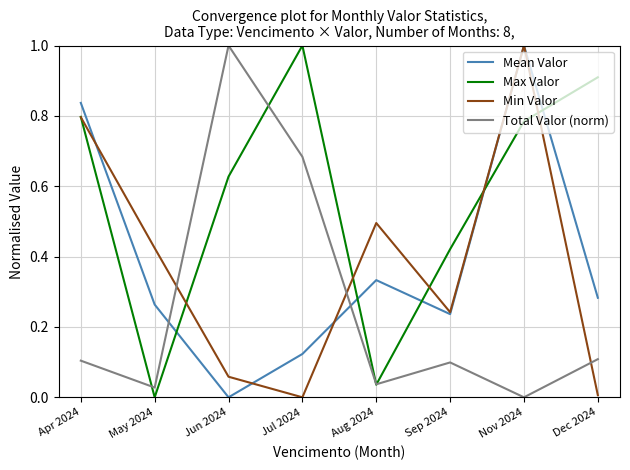

Is it true that Total Valor (norm) equals 0.0 at Sep 2024?

False